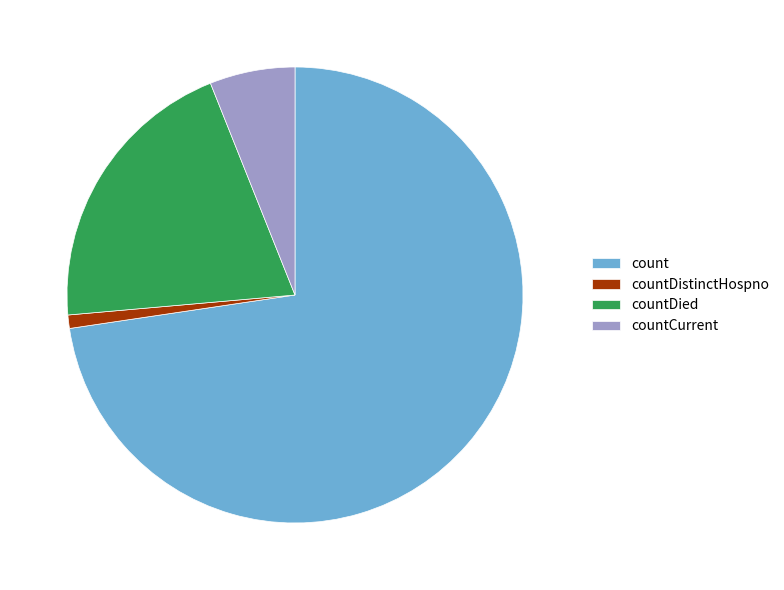

What is the smallest slice in the pie chart?

countDistinctHospno